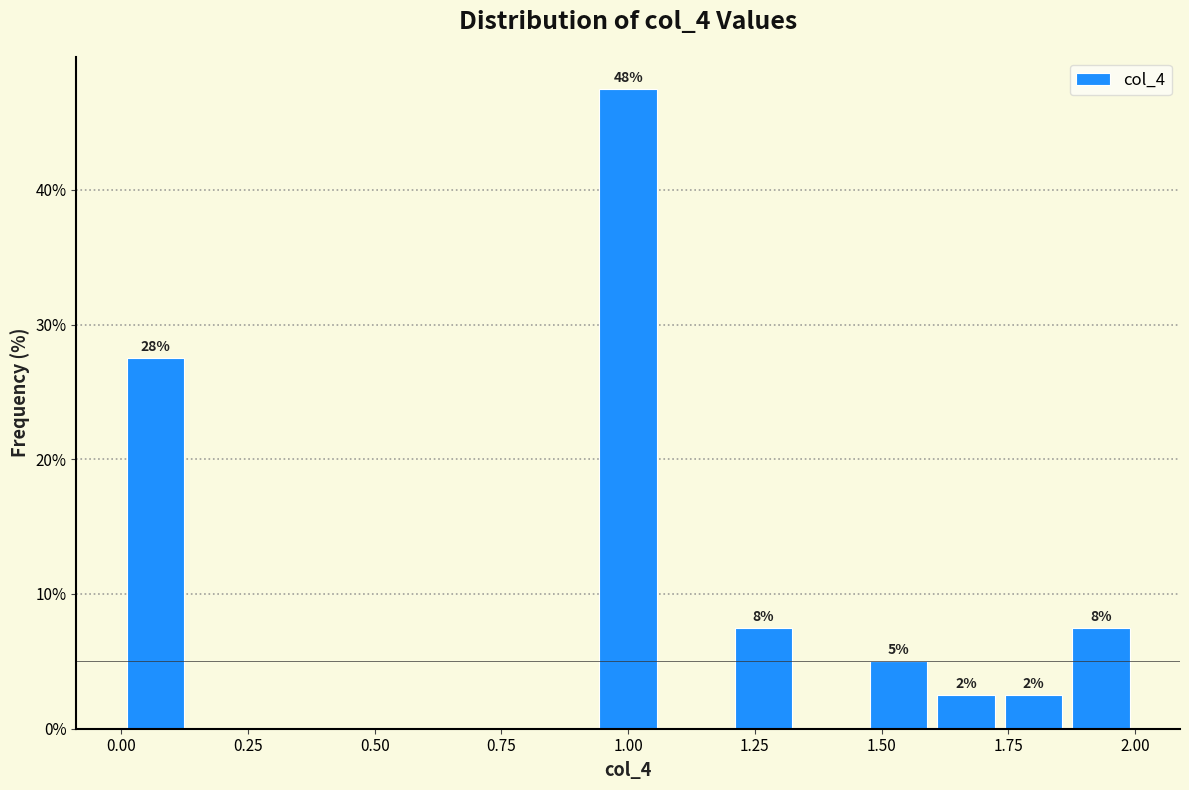

Around what value on the x-axis is the tallest bar? Give the approximate position of its centre, as read against the axis.

1.00